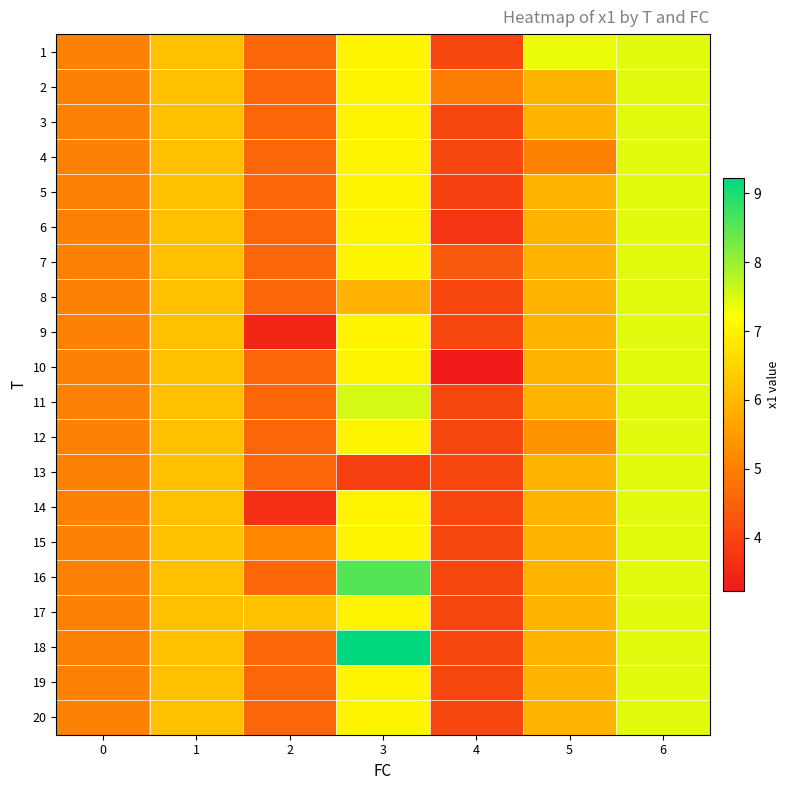

How many distinct data groups are displayed?

20